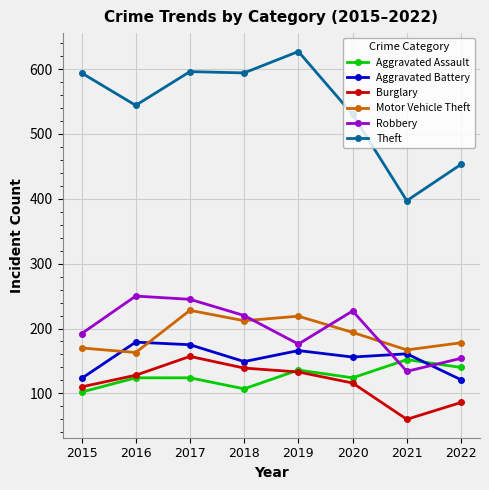

What is the highest value of the Robbery series?

250